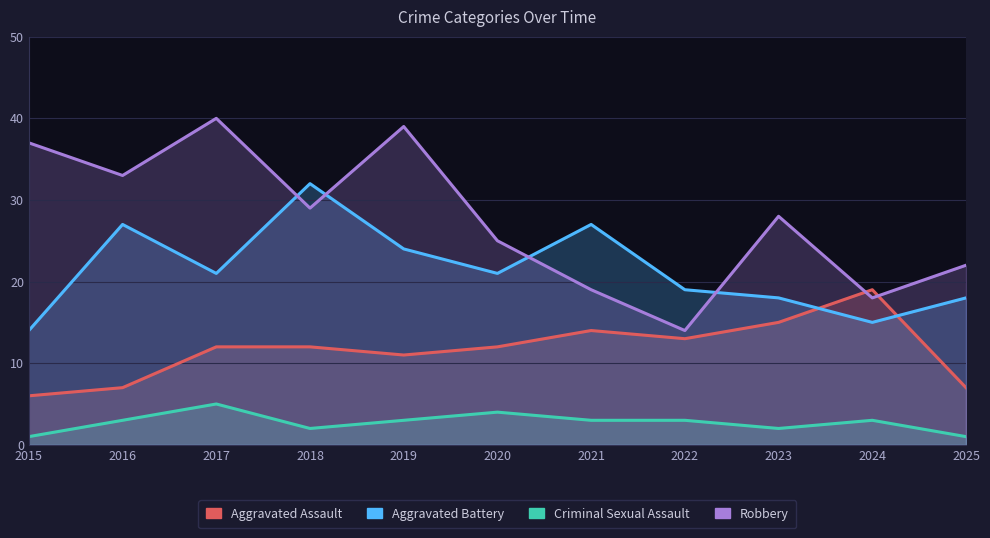

What is the value of the Aggravated Battery point at the 6th from the left?

21